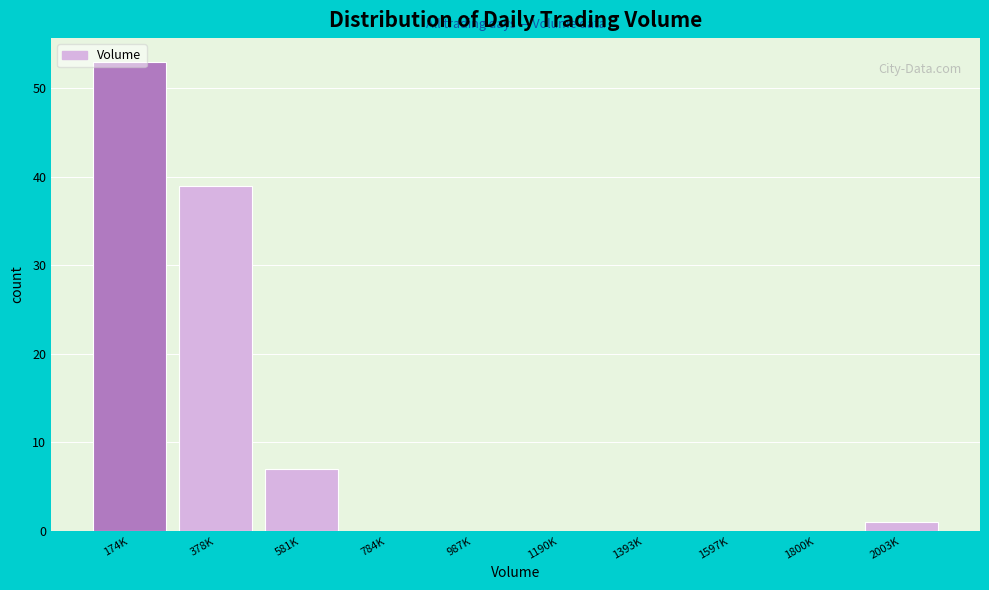

Which label corresponds to the largest value in the chart?

174K